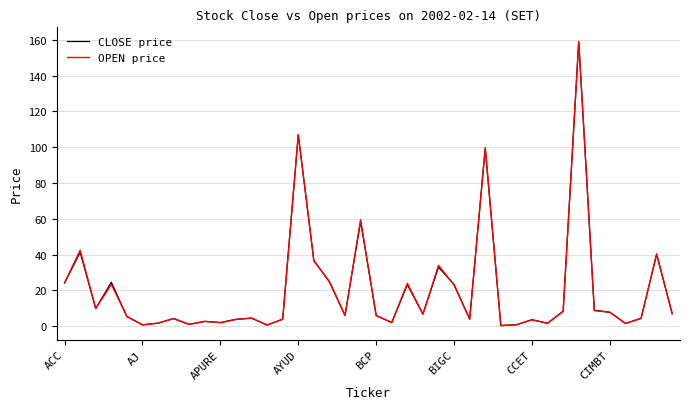

Is this an area chart (filled region under the line)?

No